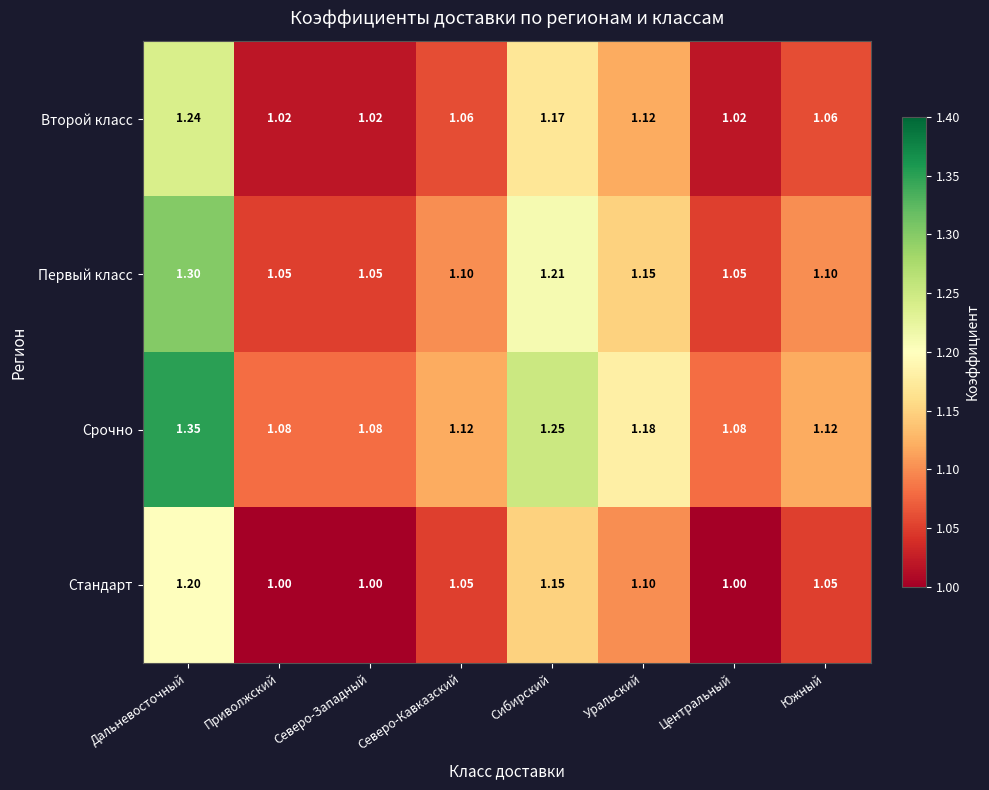

Between Дальневосточный and Северо-Западный, which series saw the biggest shift?

Срочно